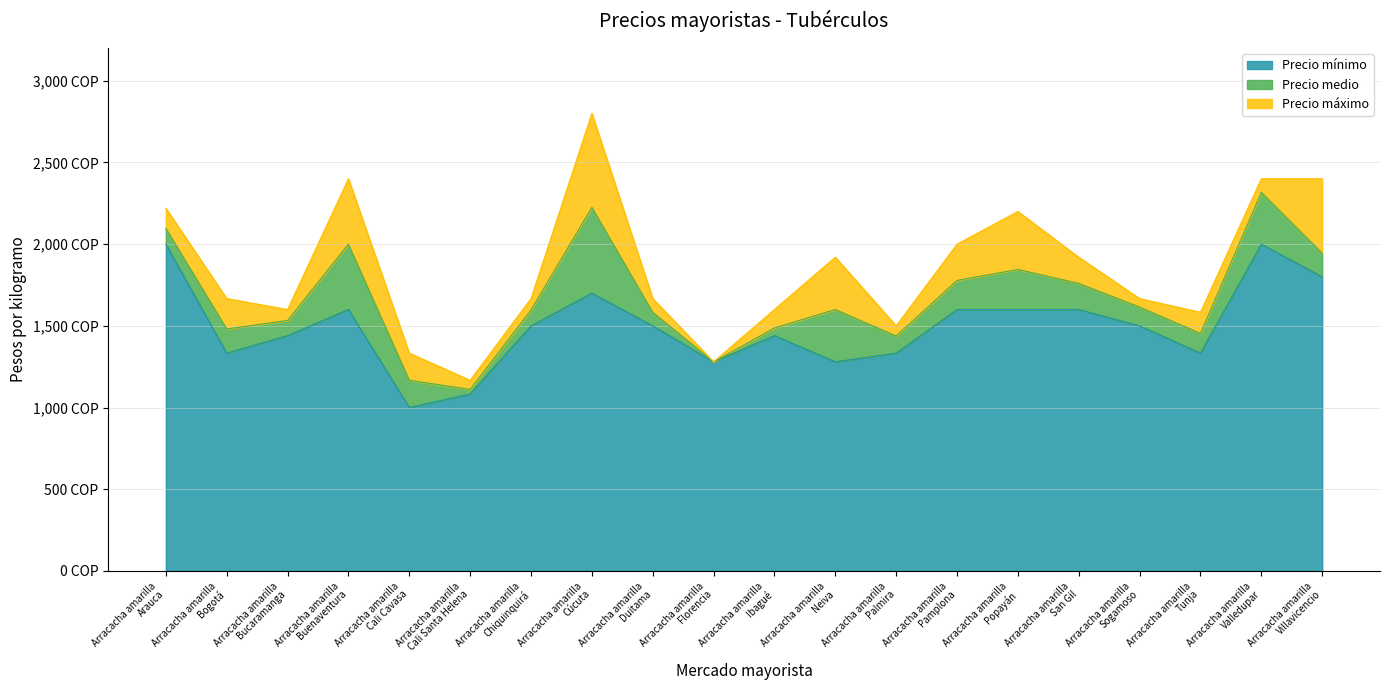

Which has a higher value, Arracacha amarilla
Buenaventura or Arracacha amarilla
Arauca?

Arracacha amarilla
Arauca